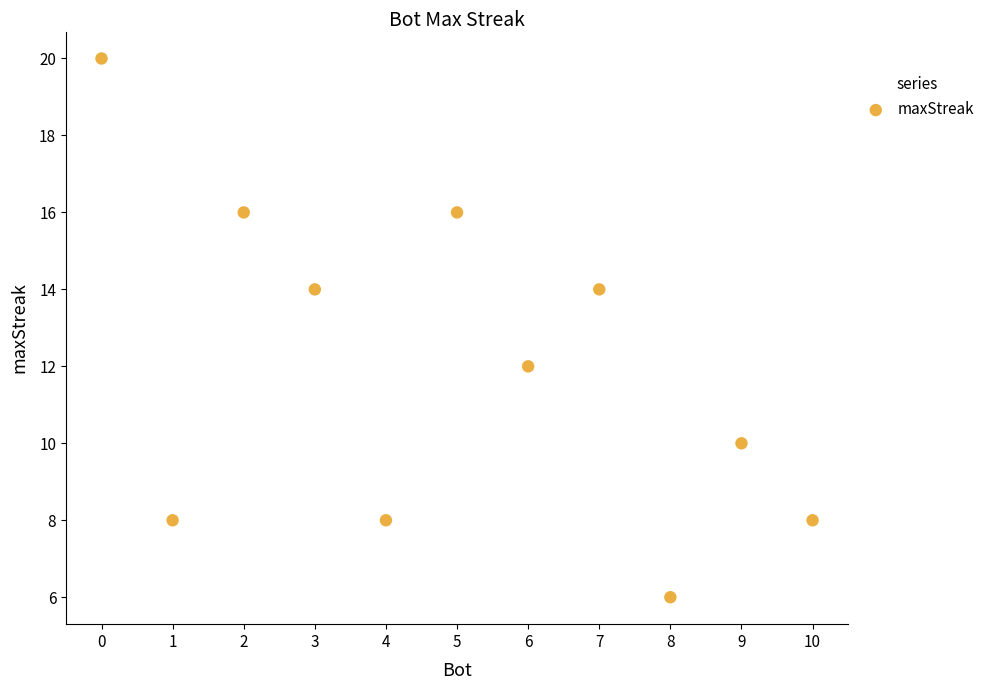

What is the range of Y values (max minus min)?

14